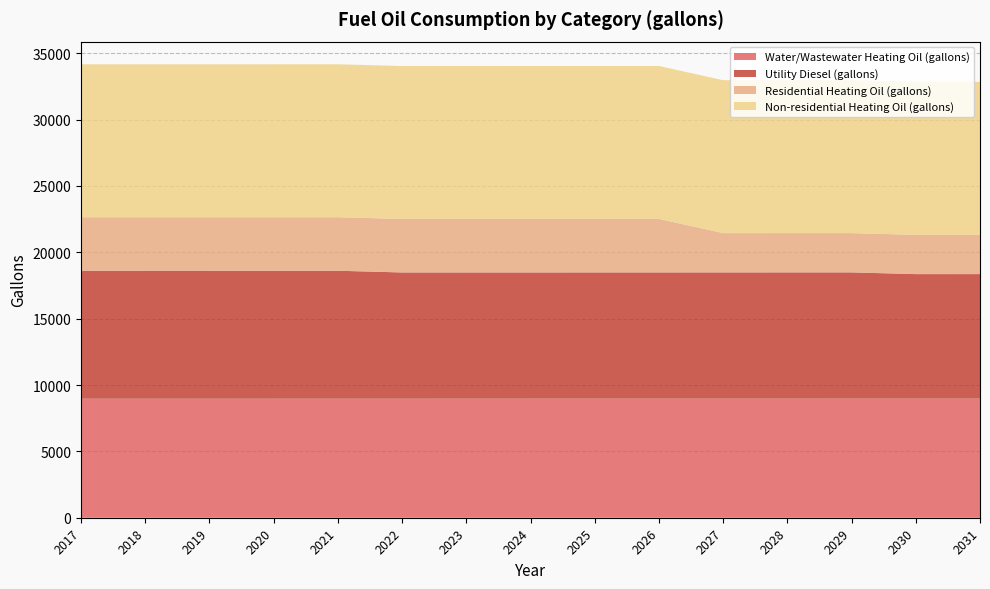

Reading right to left, list all the values displayed in this chart.

Water/Wastewater Heating Oil (gallons): 2031=8976.4	2030=8975.6	2029=8974.9	2028=8974.3	2027=8973.5	2026=8972.7	2025=8972.0	2024=8971.2	2023=8970.6	2022=8969.9	2021=8969.4	2020=8968.8	2019=8968.3	2018=8967.9	2017=8967.4
Utility Diesel (gallons): 2031=9379.5	2030=9379.5	2029=9509.8	2028=9509.8	2027=9509.8	2026=9509.8	2025=9509.8	2024=9509.8	2023=9509.8	2022=9509.8	2021=9640.0	2020=9640.0	2019=9640.0	2018=9640.0	2017=9640.0
Residential Heating Oil (gallons): 2031=2960.7	2030=2960.7	2029=2960.7	2028=2960.7	2027=2960.7	2026=4033.4	2025=4033.4	2024=4033.4	2023=4033.4	2022=4033.4	2021=4033.4	2020=4033.4	2019=4033.4	2018=4033.4	2017=4033.4
Non-residential Heating Oil (gallons): 2031=11520.7	2030=11520.7	2029=11520.7	2028=11520.7	2027=11520.7	2026=11520.7	2025=11520.7	2024=11520.7	2023=11520.7	2022=11520.7	2021=11520.7	2020=11520.7	2019=11520.7	2018=11520.7	2017=11520.7